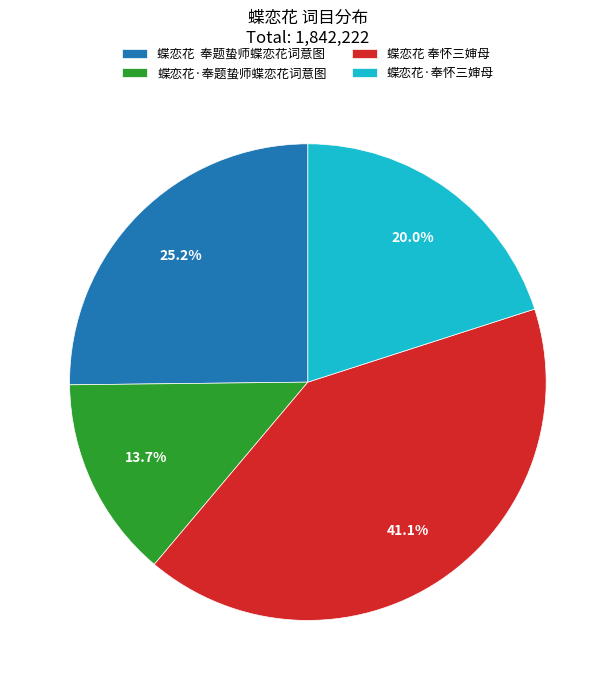

How much of the chart is everything except 蝶恋花·奉题蛰师蝶恋花词意图?

86.3%